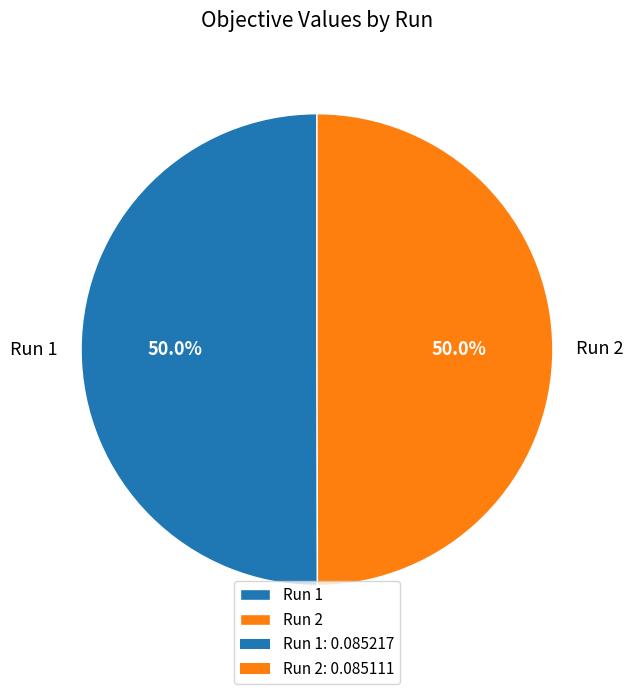

What percentage is the Run 1 slice, to the nearest percent?

50%